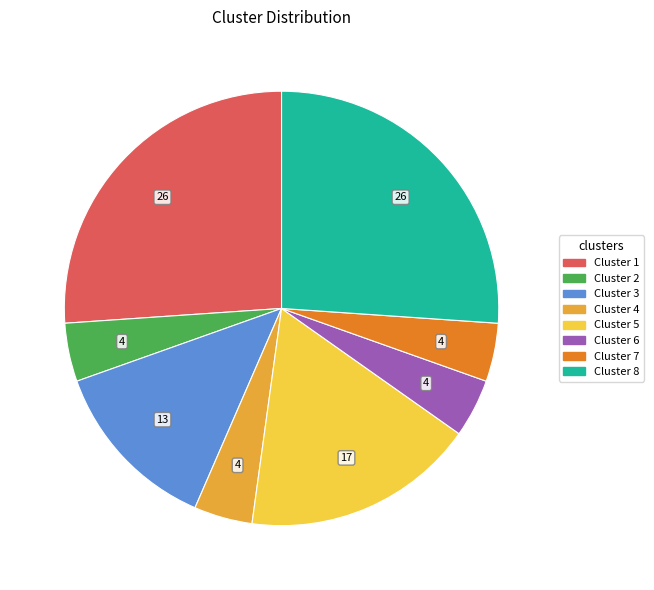

Is it true that Cluster 2 is 4% of the pie?

True